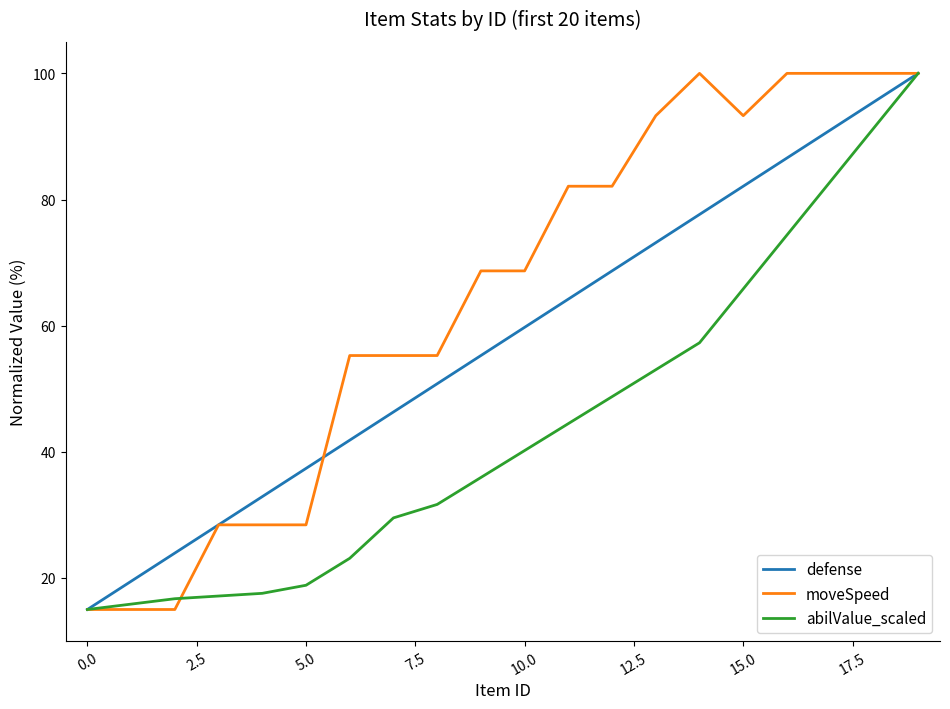

What is the minimum value shown in the chart?

15.0